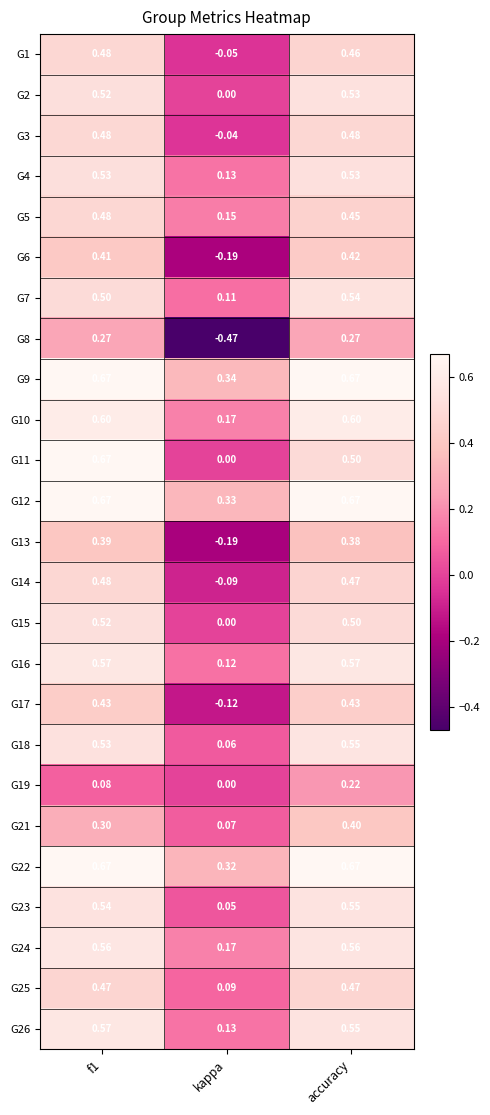

At which category is the sum across all series the highest?

accuracy